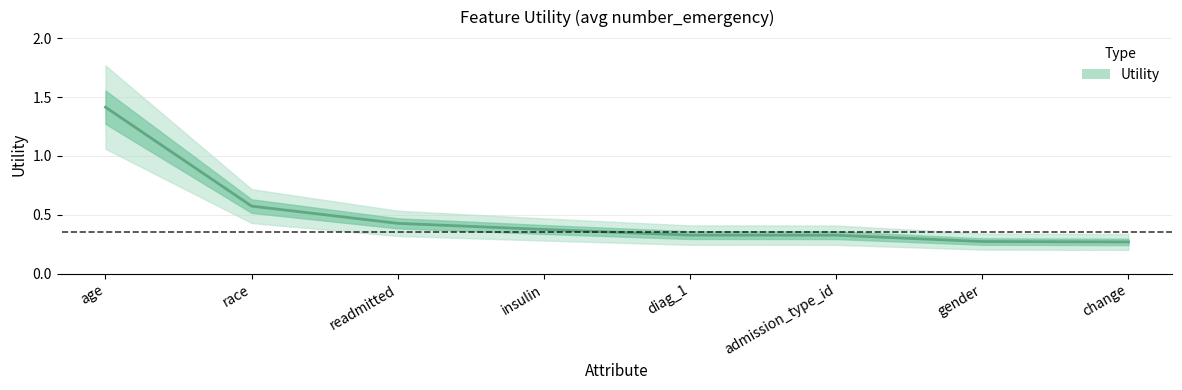

Rank the categories by value from highest to lowest.

age, race, readmitted, insulin, diag_1, admission_type_id, gender, change